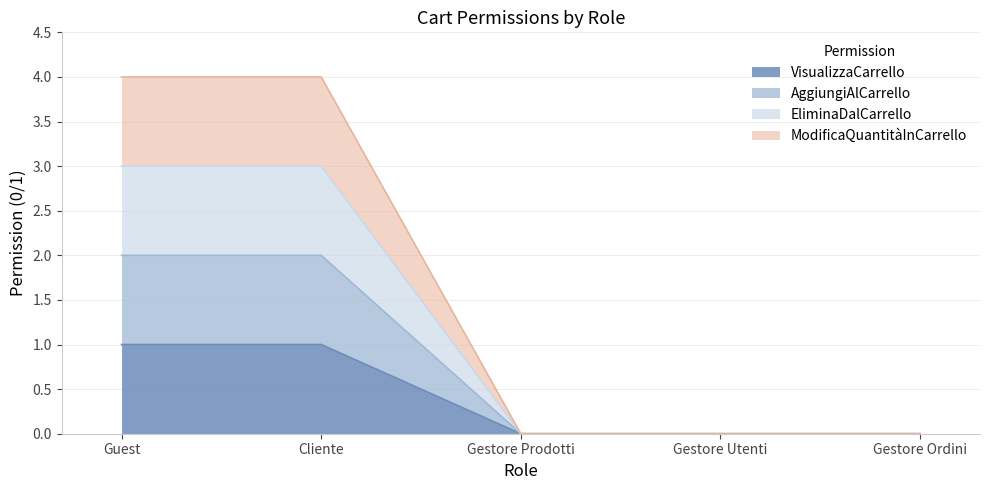

What is the difference between the maximum and minimum values in the VisualizzaCarrello series?

1